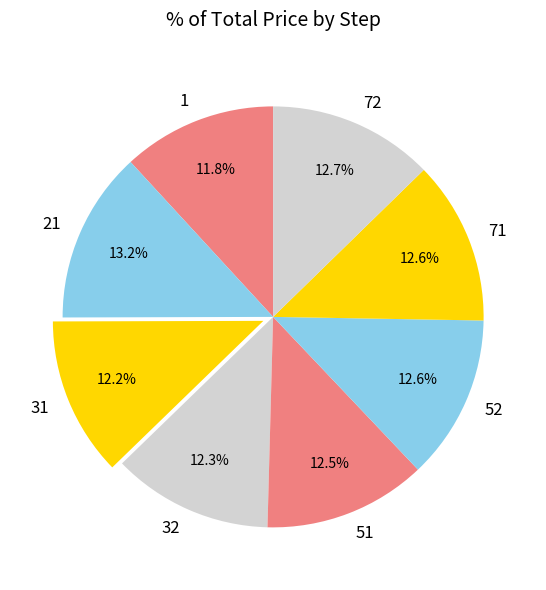

Do 52 and 51 together represent more than half of the pie?

No